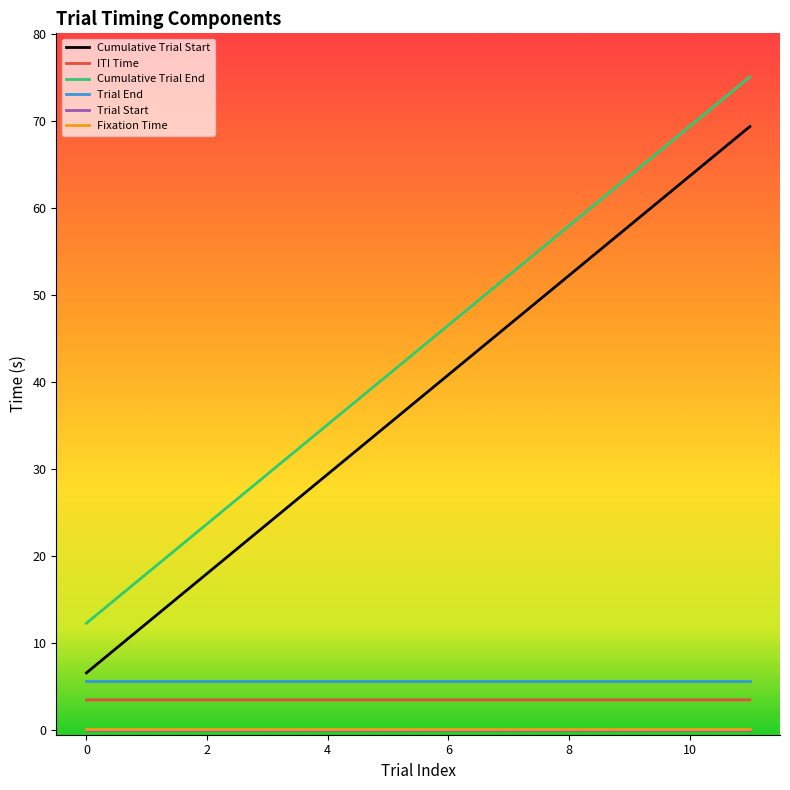

What is the minimum value for Trial End?

5.7